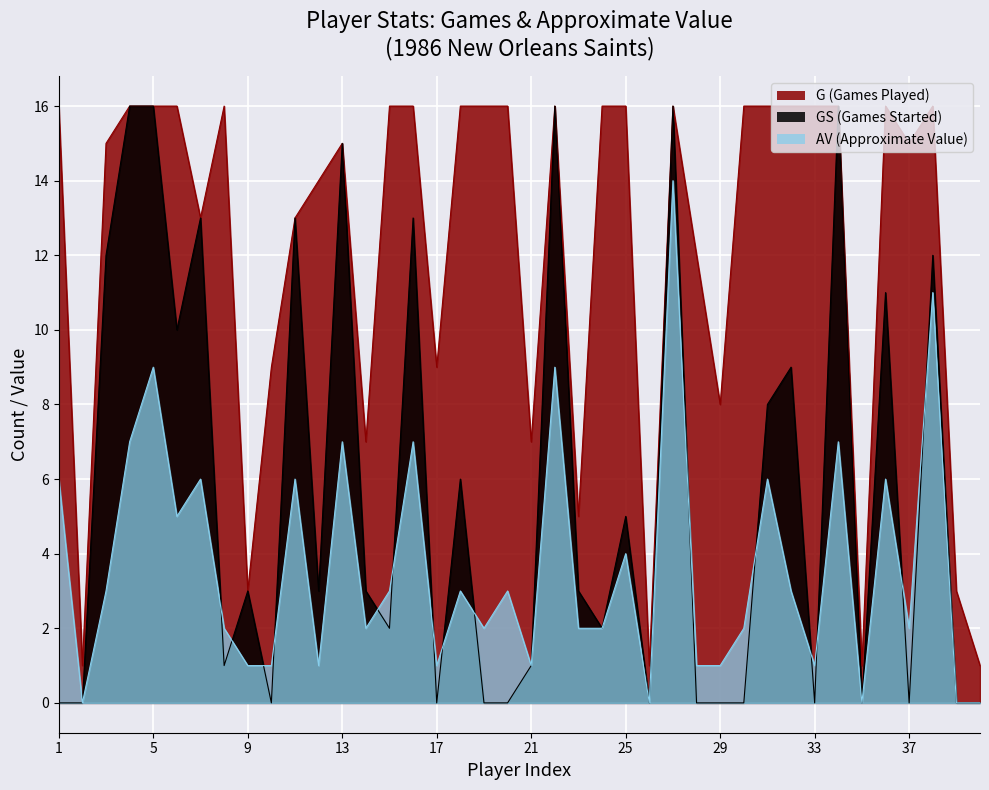

In G (Games Played), how many points are higher than both neighbors (excluding endpoints)?

6